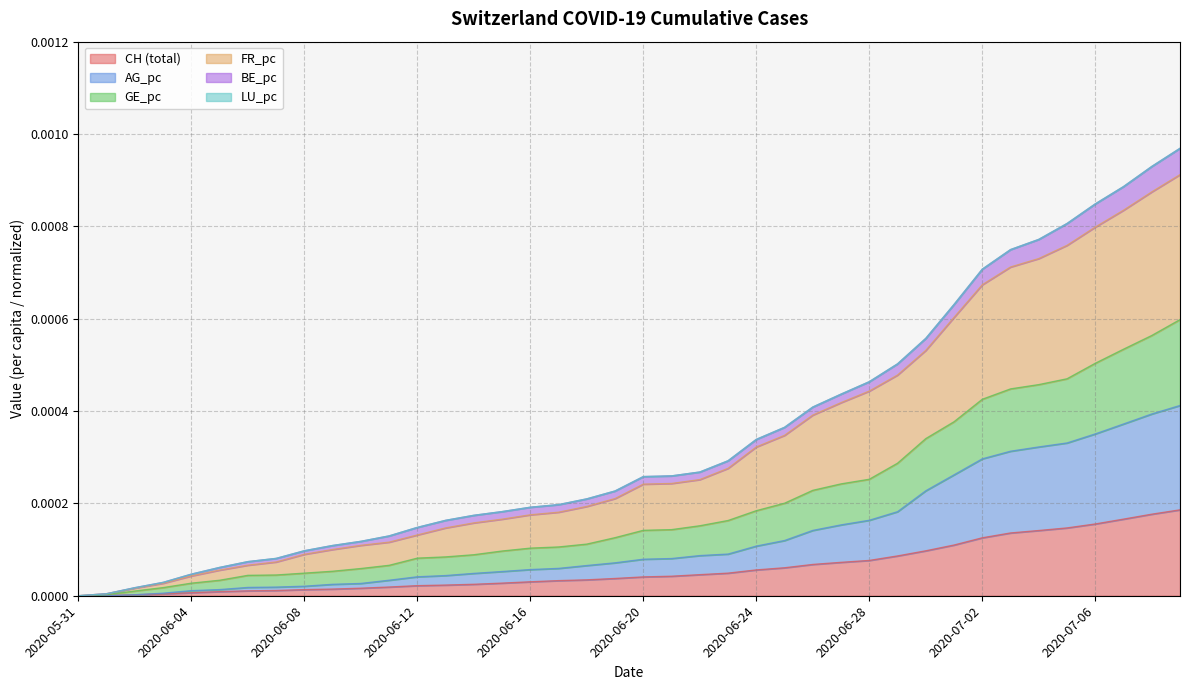

True or false: CH has more than 2 interior local peaks.

False